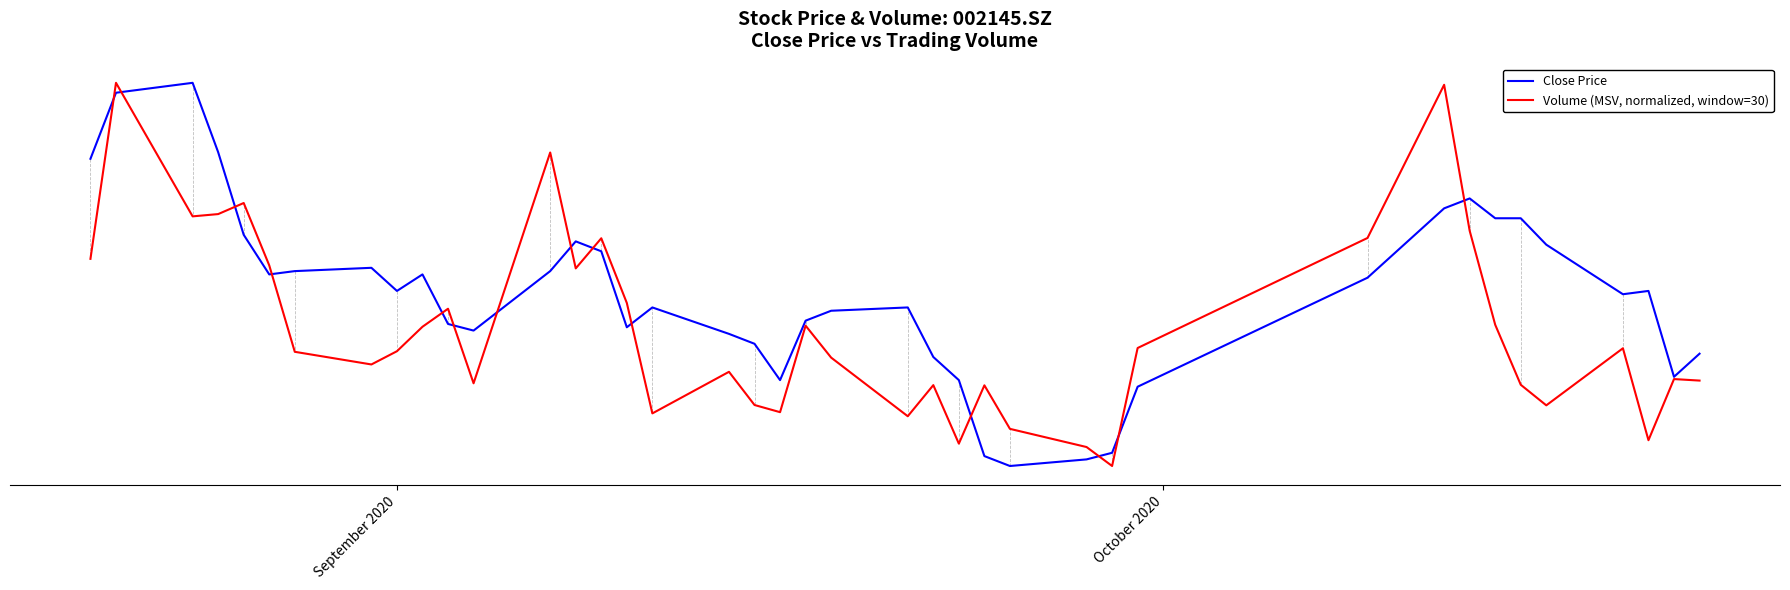

What is the lowest value of the Close Price series?

5.2